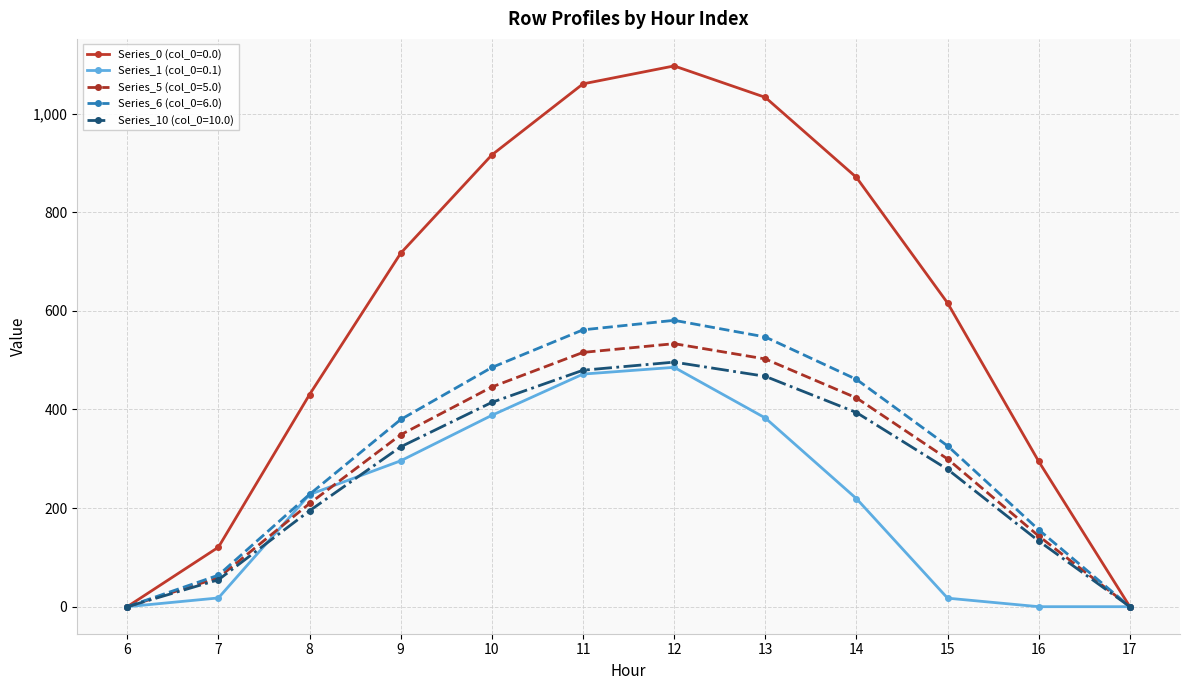

True or false: Series_5 (col_0=5.0) has a value of 800.0 at 11.

False